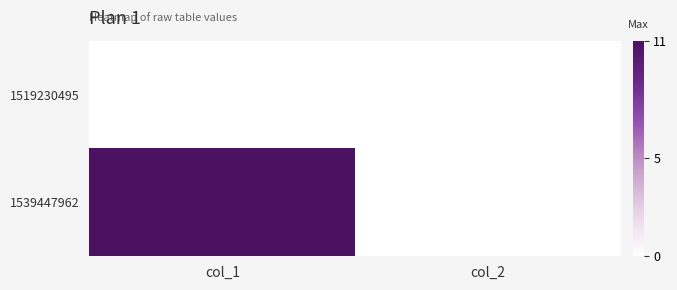

Reading right to left, transcribe all the data shown in this chart.

1519230495: col_2=0	col_1=0
1539447962: col_2=0	col_1=11